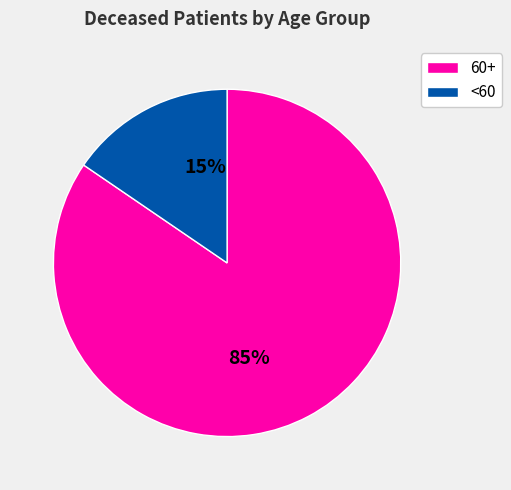

Is there a majority slice in this chart?

Yes